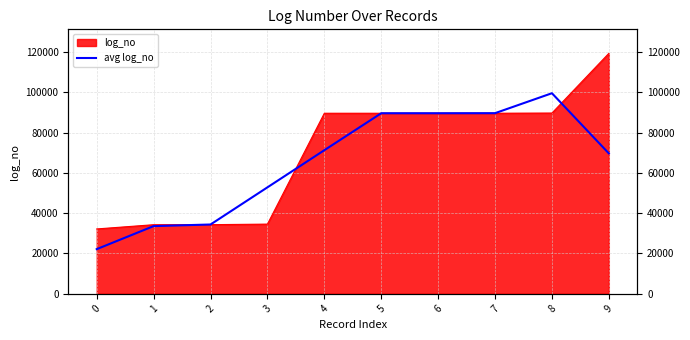

What is the value of the 2nd point from the left?

33583.3